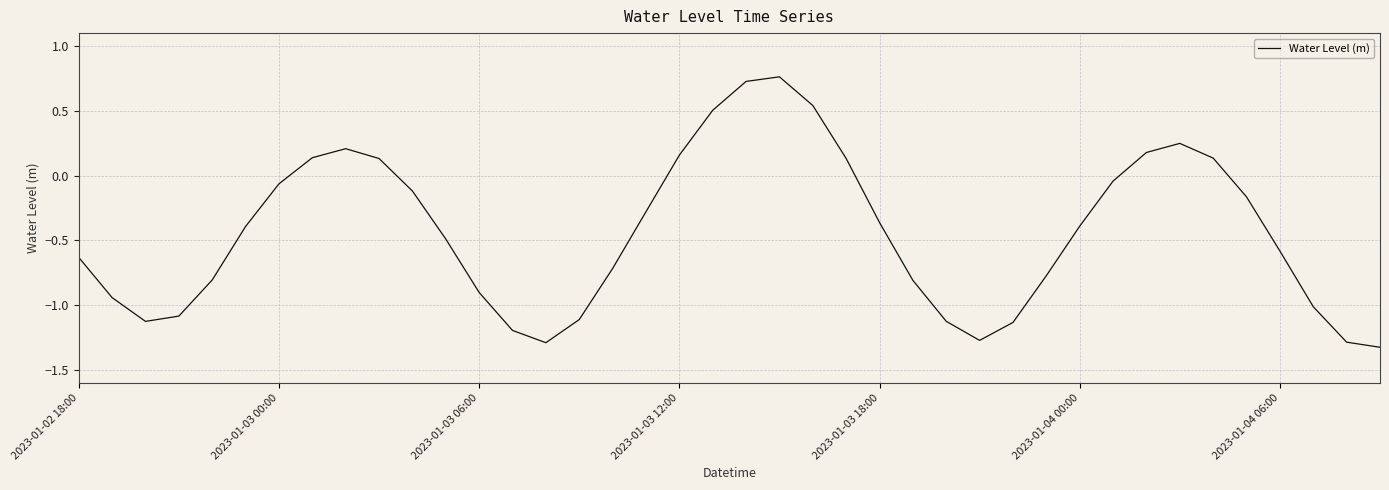

How many lines are shown in the chart?

1